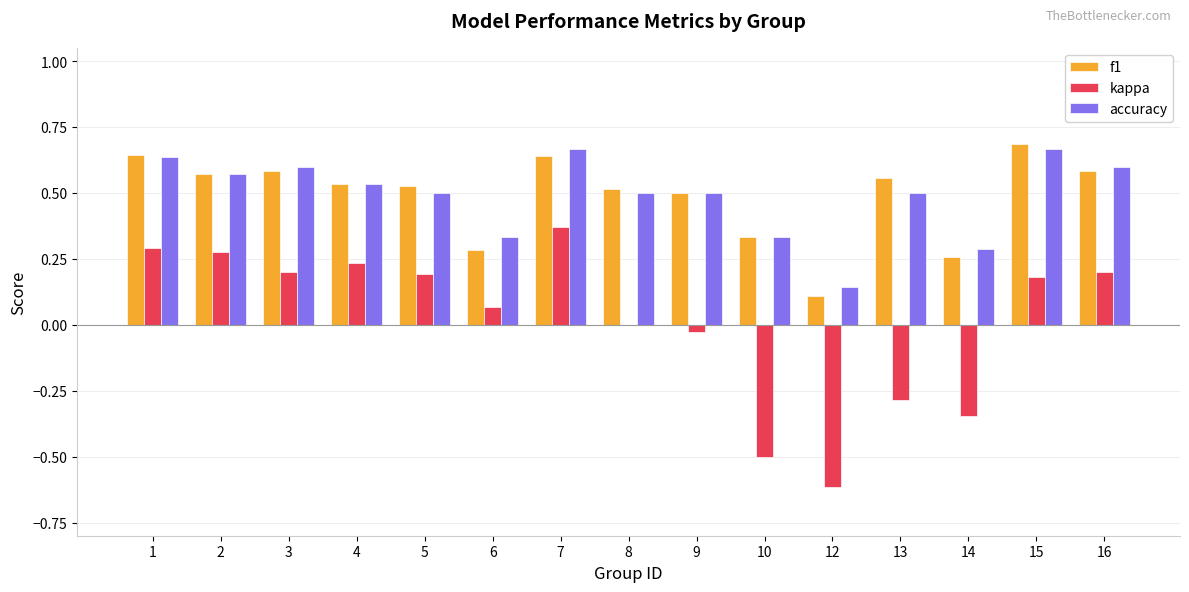

What is the total value across all series at 8?

1.0